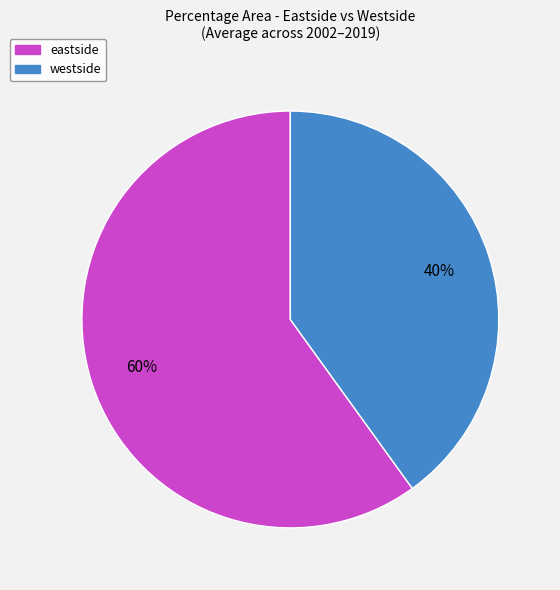

To the nearest percent, what percentage of the pie is eastside?

60%